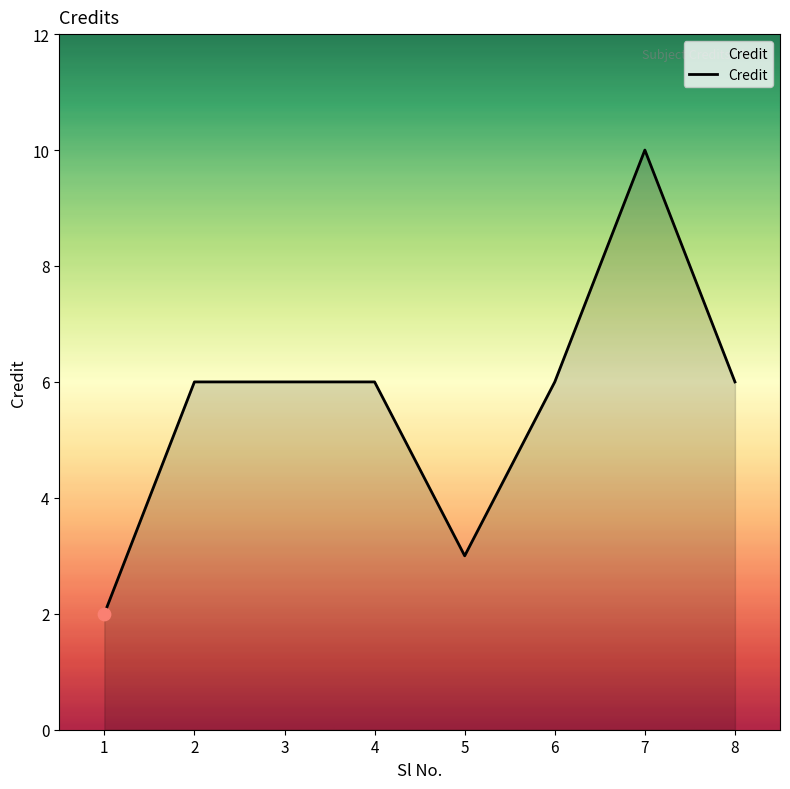

What is the change in value from 1 to 4?

+4